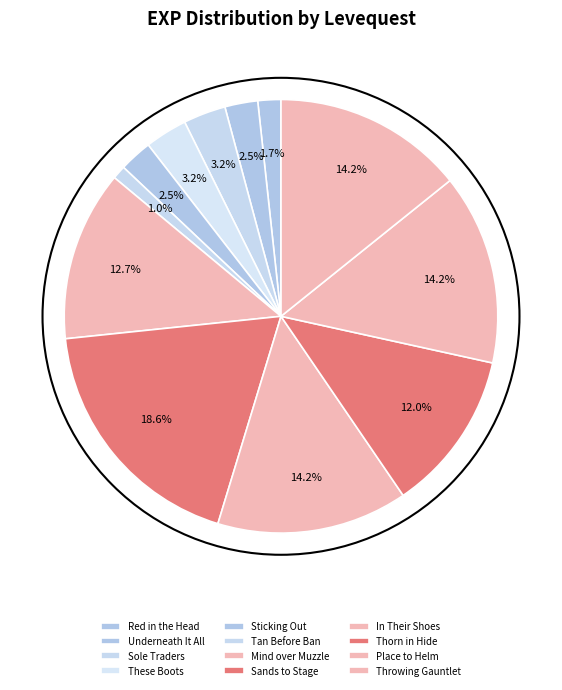

Rank the categories by value from highest to lowest.

Sands to Stage, In Their Shoes, Place to Helm, Throwing Gauntlet, Mind over Muzzle, Thorn in Hide, Sole Traders, These Boots, Underneath It All, Sticking Out, Red in the Head, Tan Before Ban